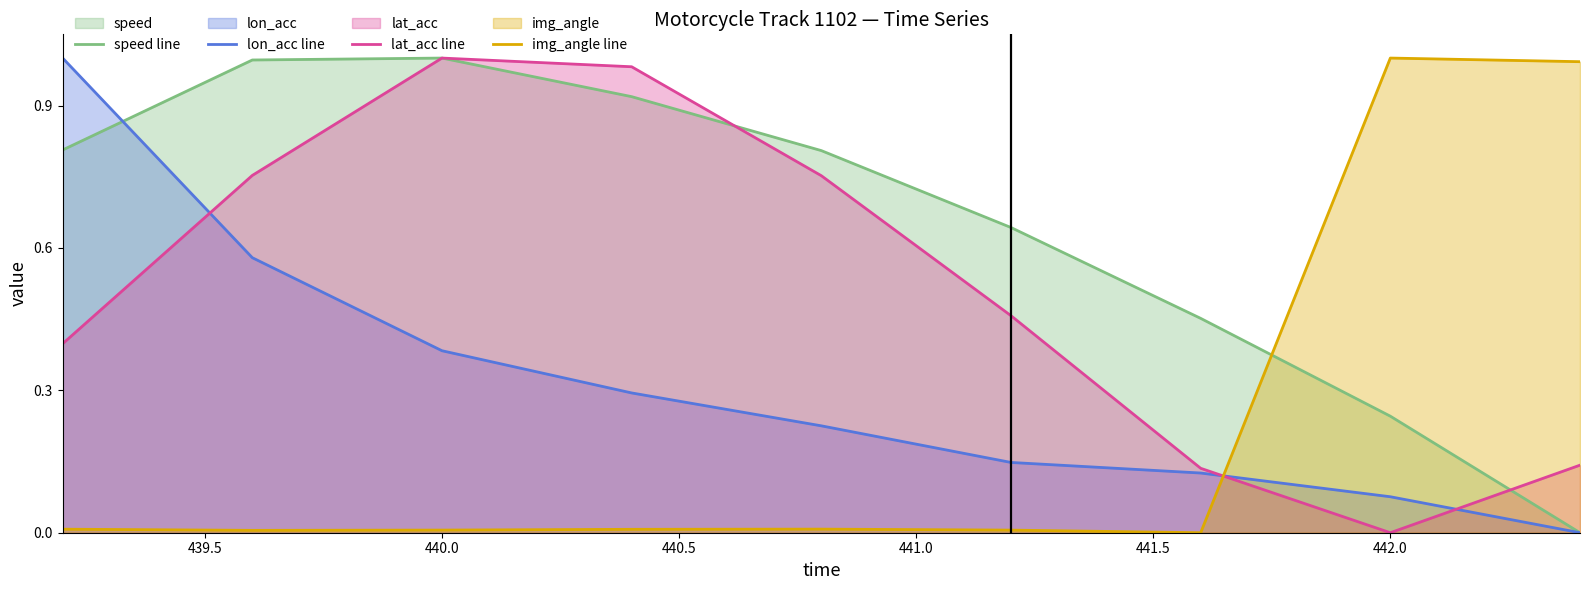

How many values in img_angle line are above zero?

8